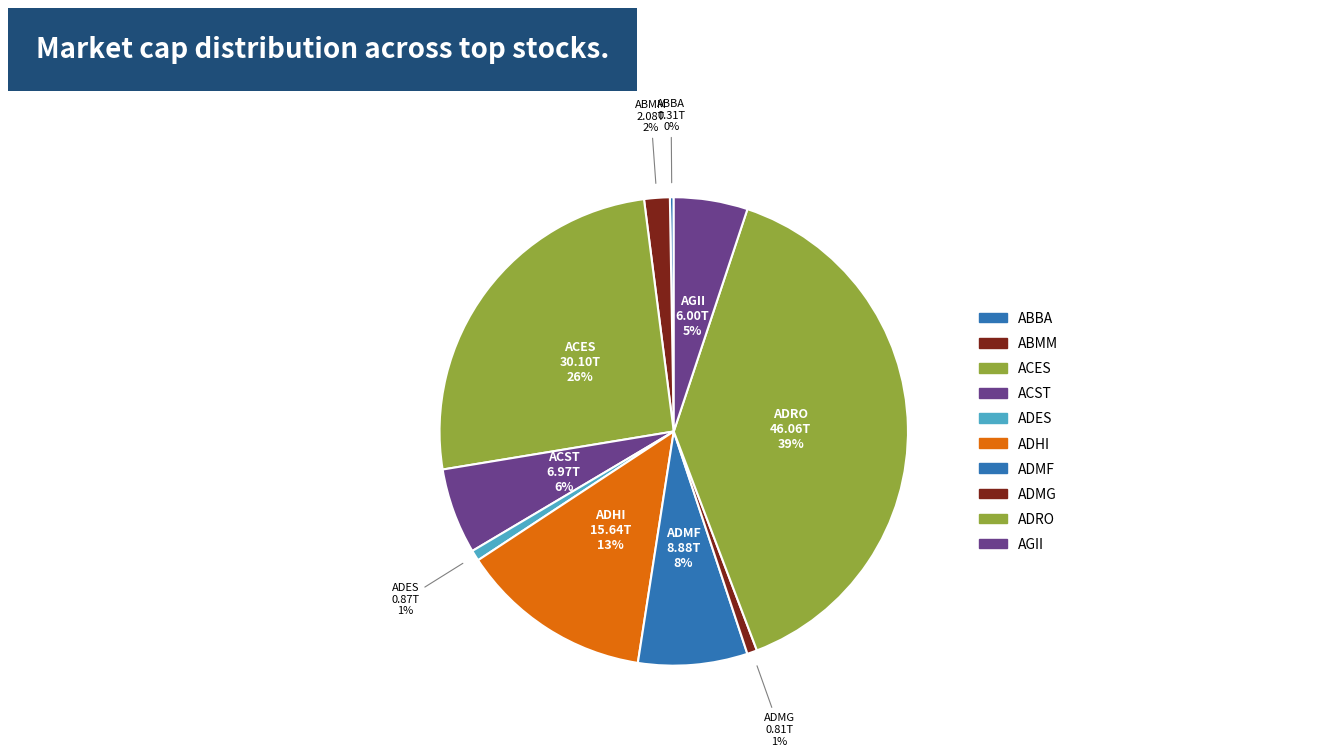

To the nearest percent, what is the average slice percentage?

10%